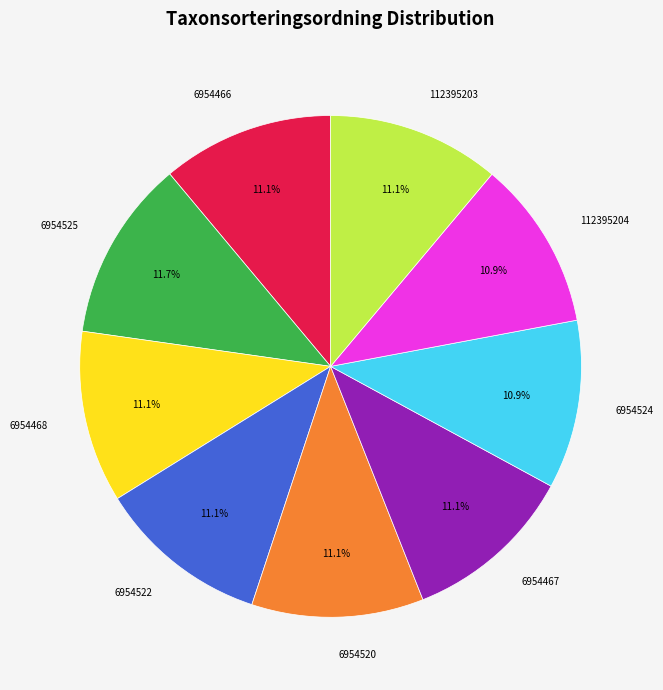

Does any single category account for the majority?

No